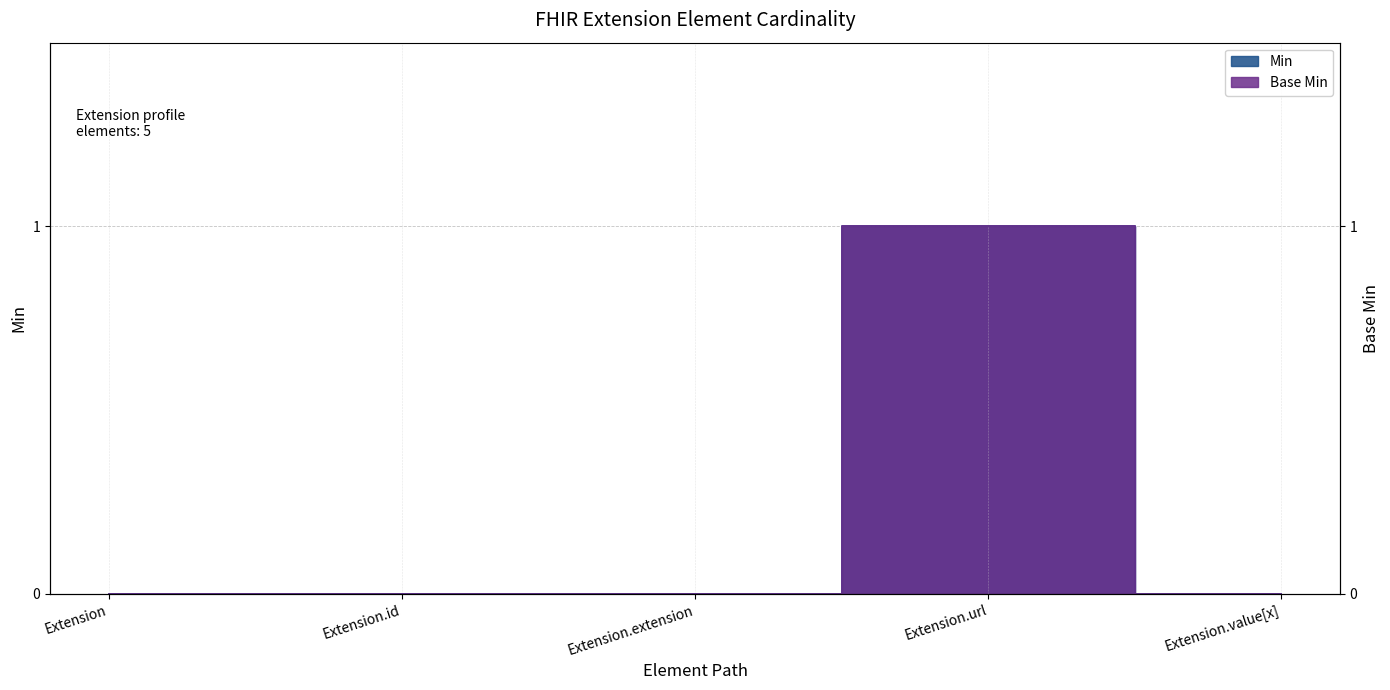

Between Extension and Extension.url, which series saw the biggest shift?

Min